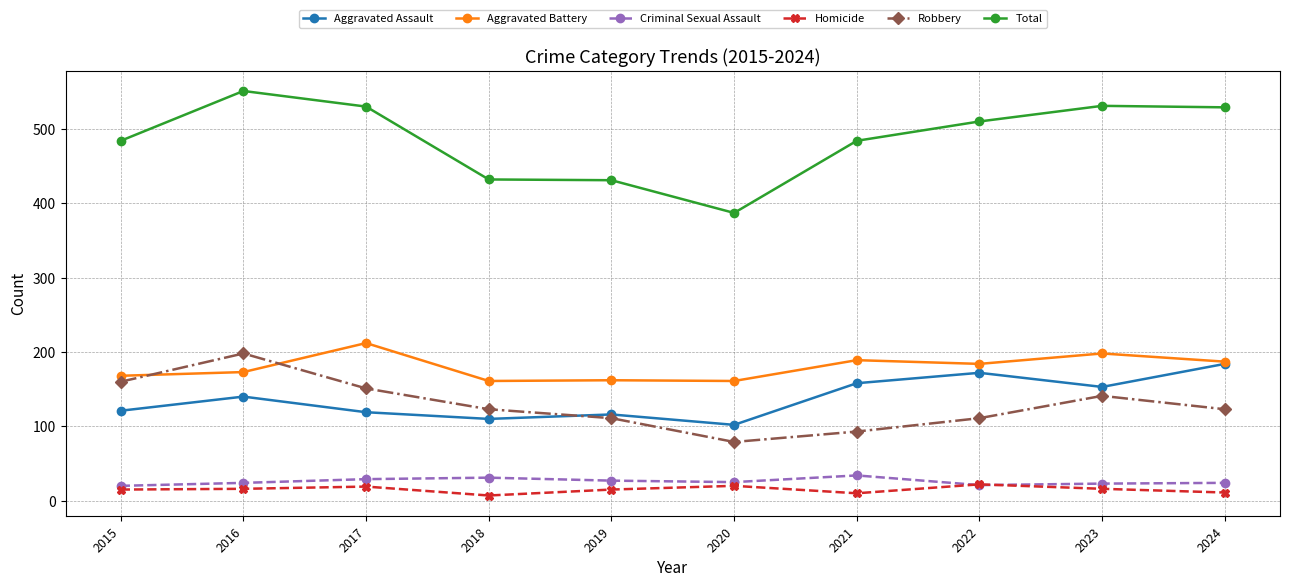

How many categories are shown in the chart?

10